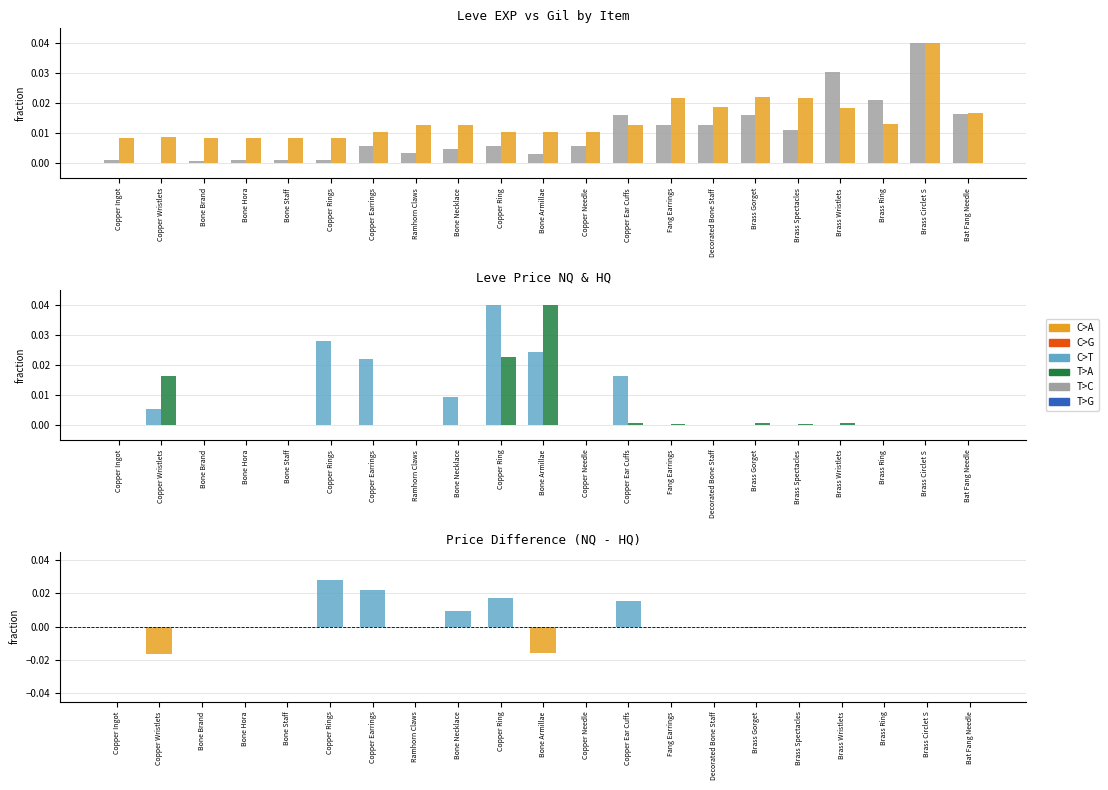

List the series in order of their peak value, highest first.

Leve EXP, Leve Gil, currentAveragePriceNQ, currentAveragePriceHQ, LevePriceNQ - LevePriceHQ